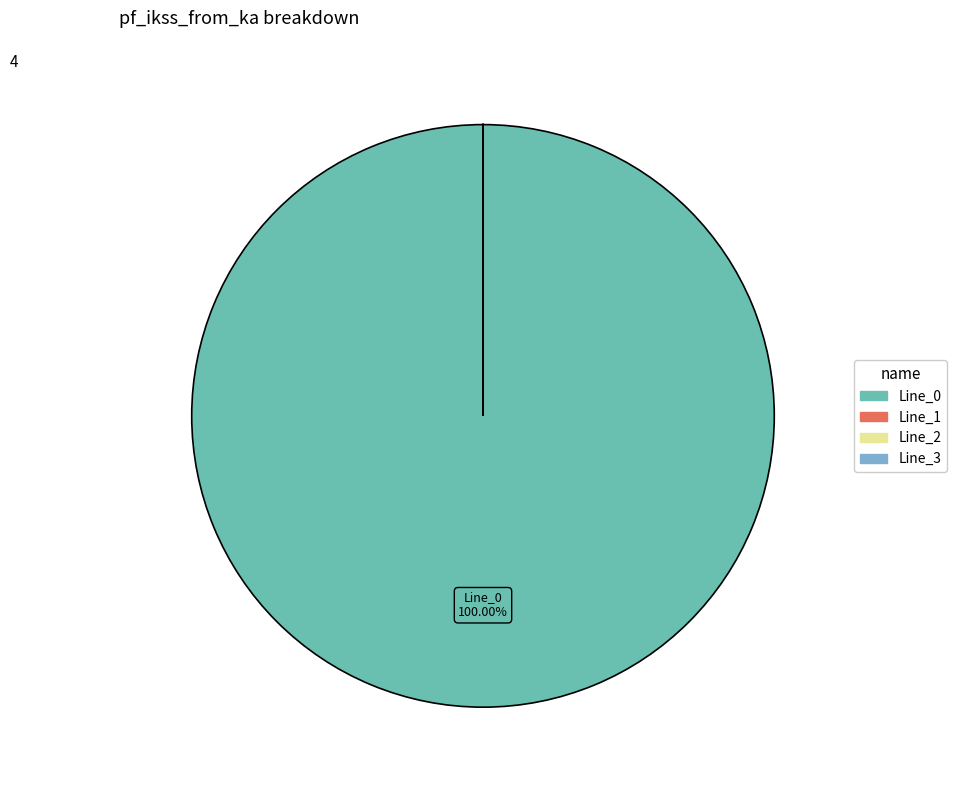

To the nearest percent, what is the average slice percentage?

25%